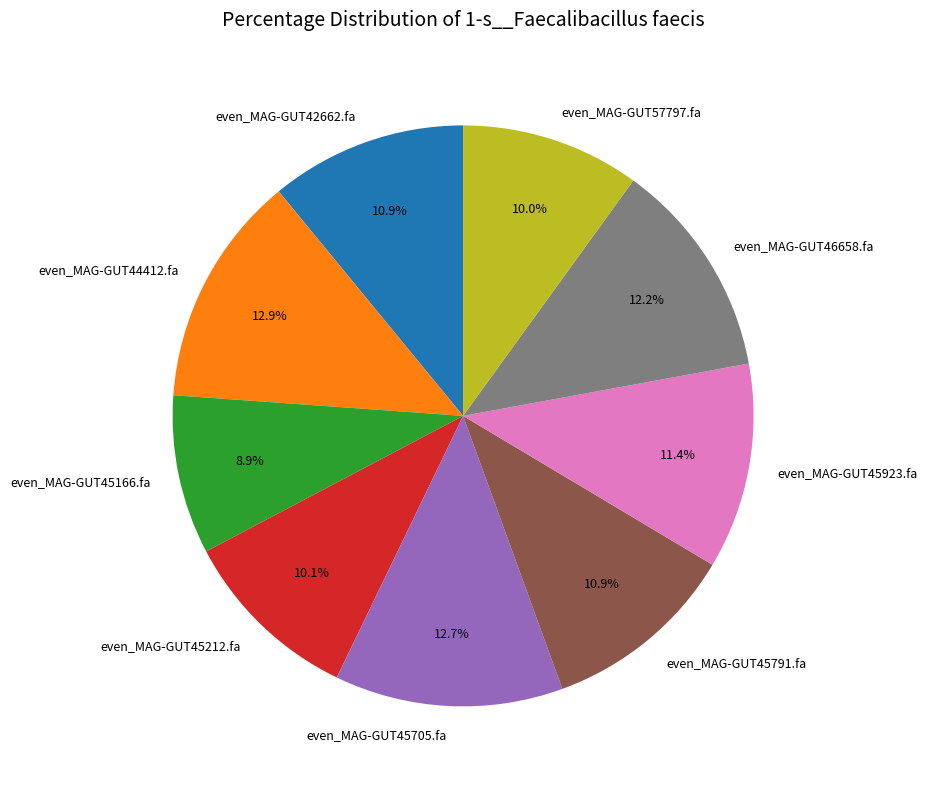

Is it true that even_MAG-GUT42662.fa is 11% of the pie?

True